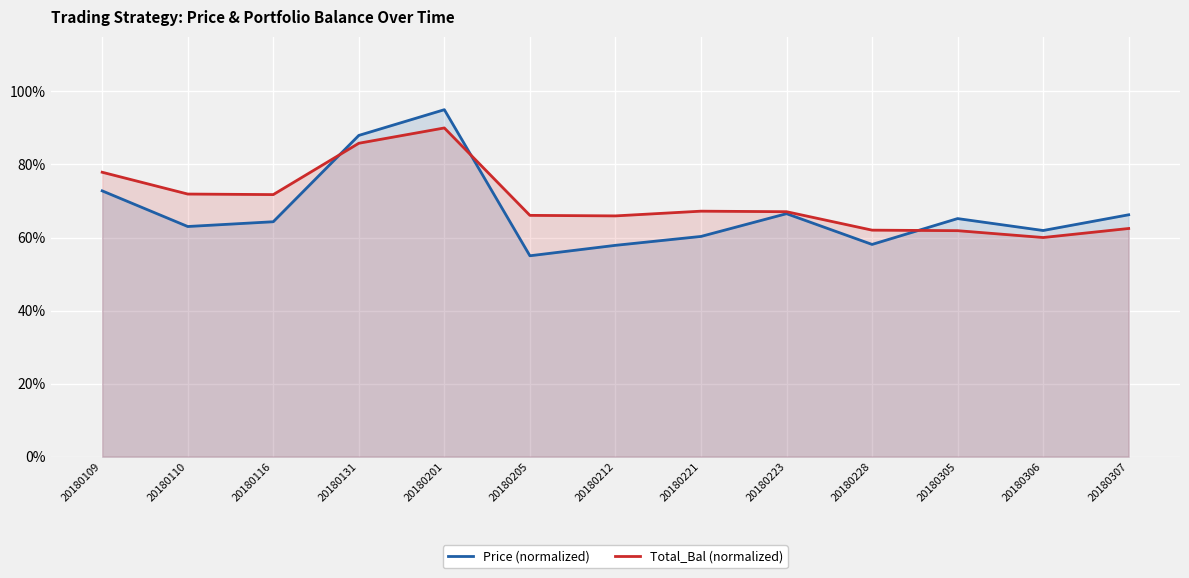

At which label does Total_Bal (normalized) first exceed 67?

20180109